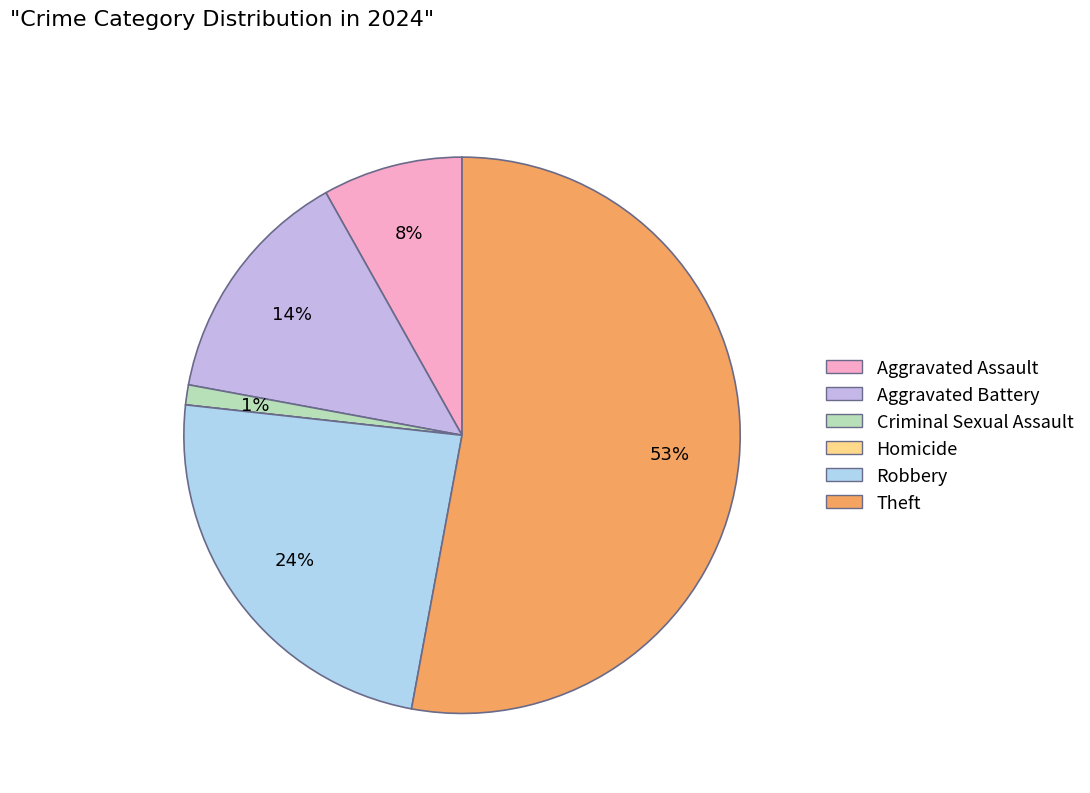

How many slices are in this pie chart?

6